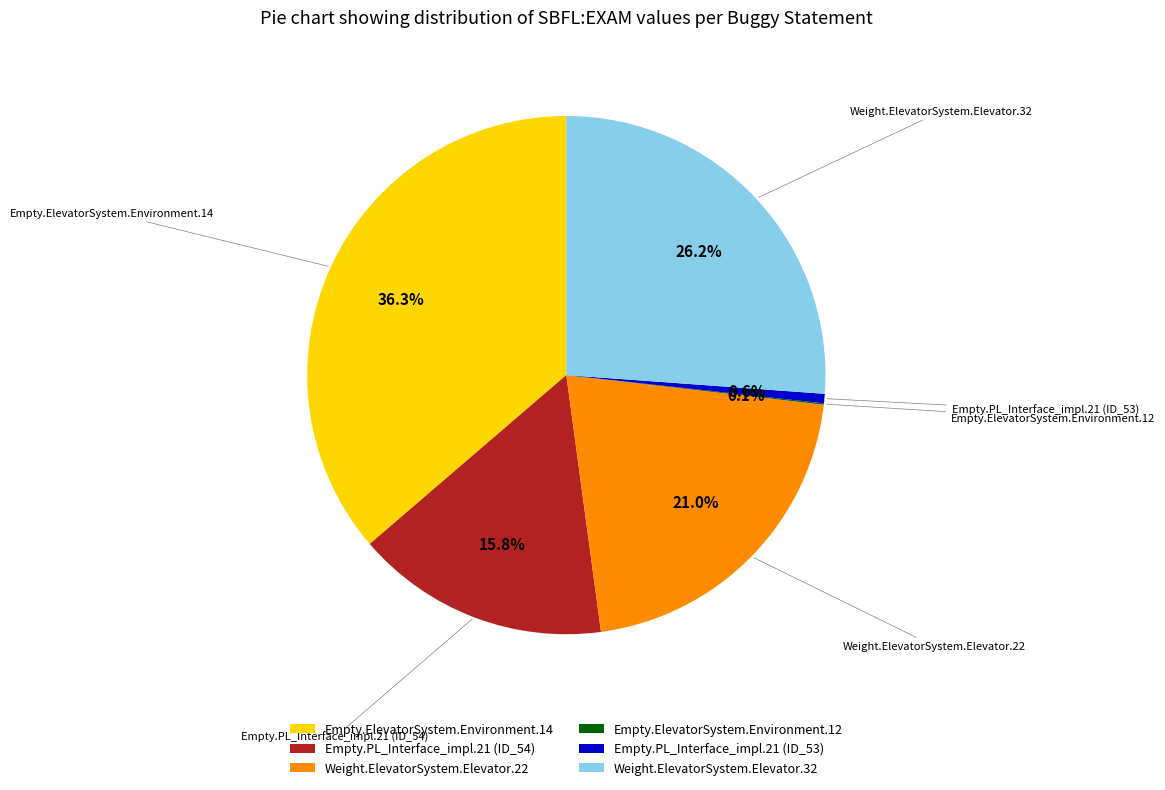

Which category has the biggest portion of the pie?

Empty.ElevatorSystem.Environment.14